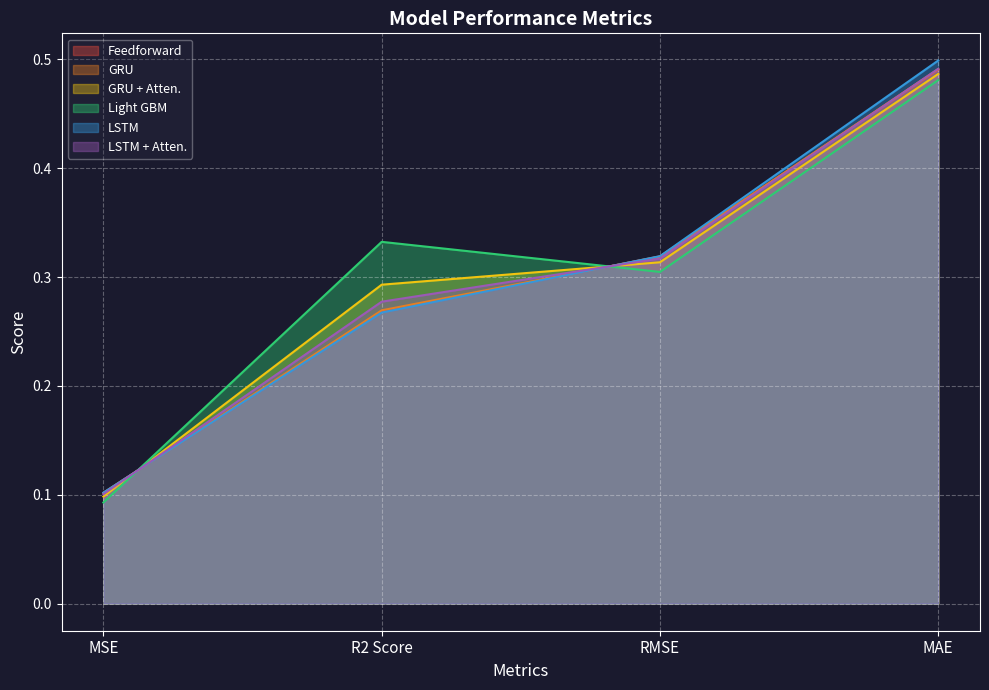

At MSE, list the series in order from smallest to largest.

Light GBM, GRU + Atten., LSTM + Atten., GRU, Feedforward, LSTM